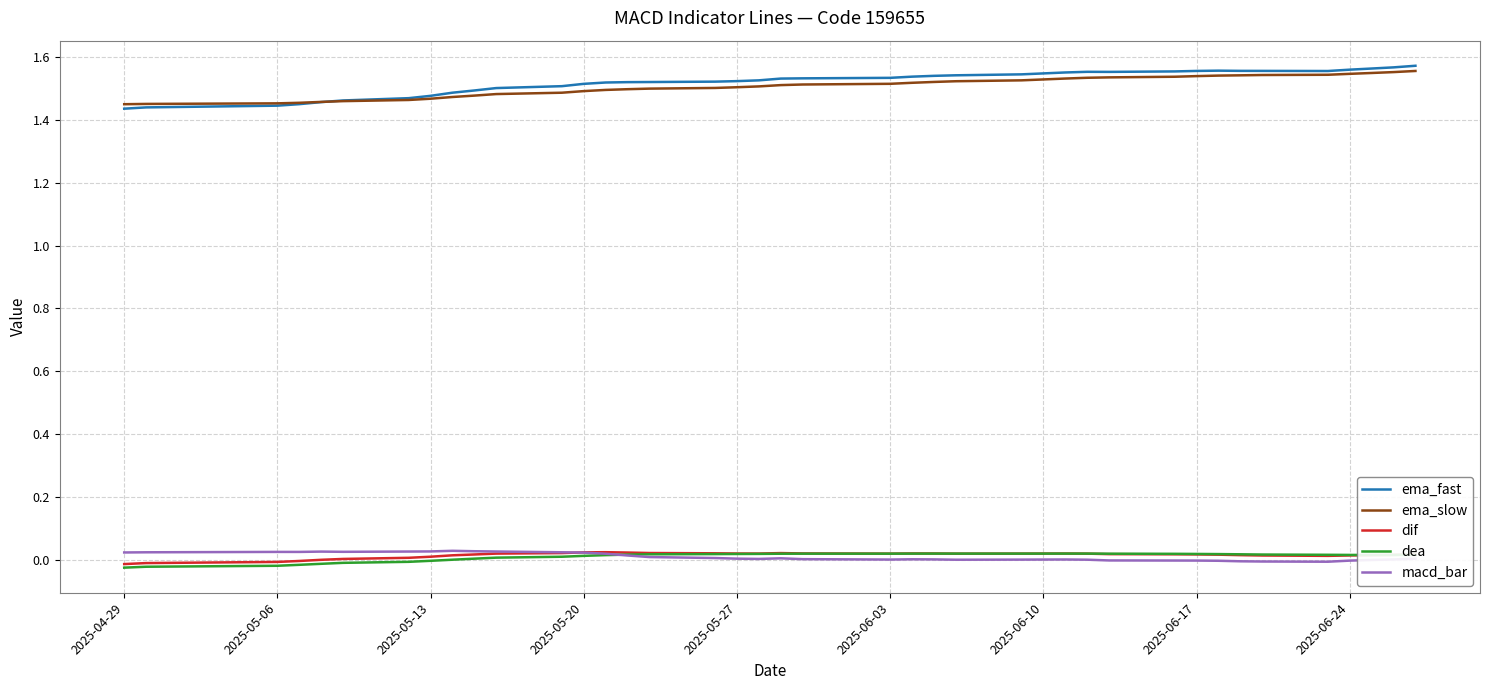

What are all the series names shown in the legend?

ema_fast, ema_slow, dif, dea, macd_bar